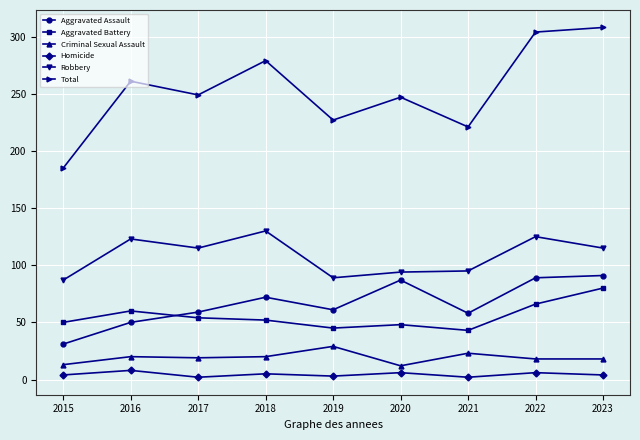

Which series has the widest spread of values?

Total